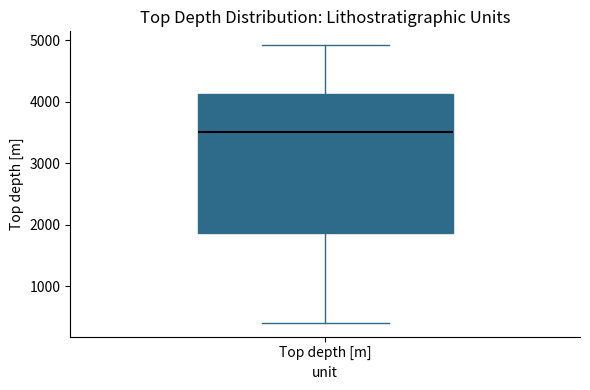

Transcribe this box plot: give where the median line is, the range the box spans, and where the two whiskers end, as read against the y-axis. The values are not printed on the chart, so give them approximately, as read against the axis.

median 3500, box 1900 to 4100, whiskers 400 to 4900